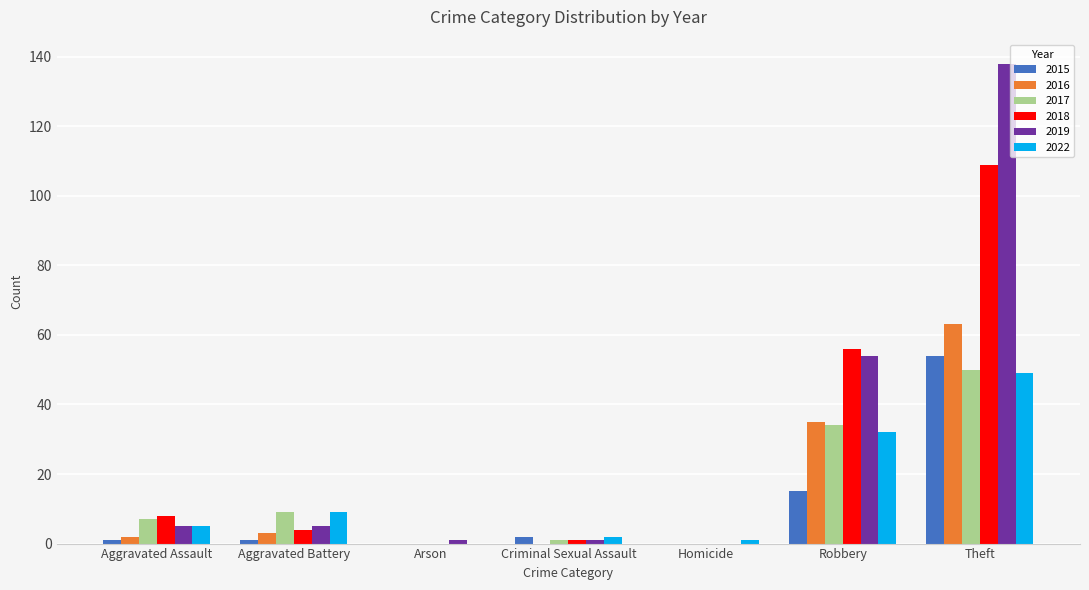

At which category is the sum across all series the highest?

Theft